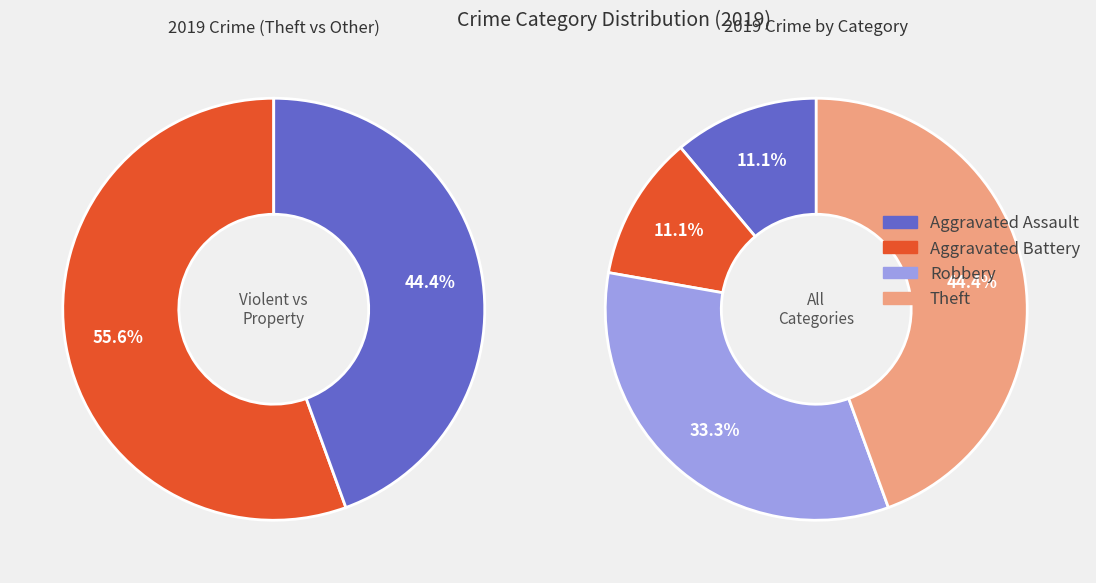

What is the ratio of the value at Aggravated Assault to the value at Robbery?

0.3